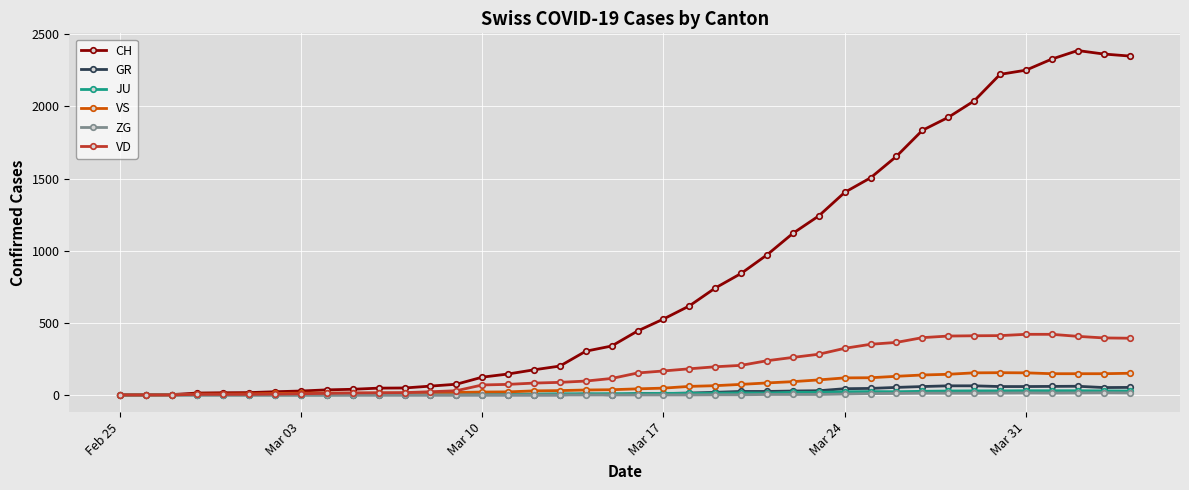

What is the greatest value displayed?

2387